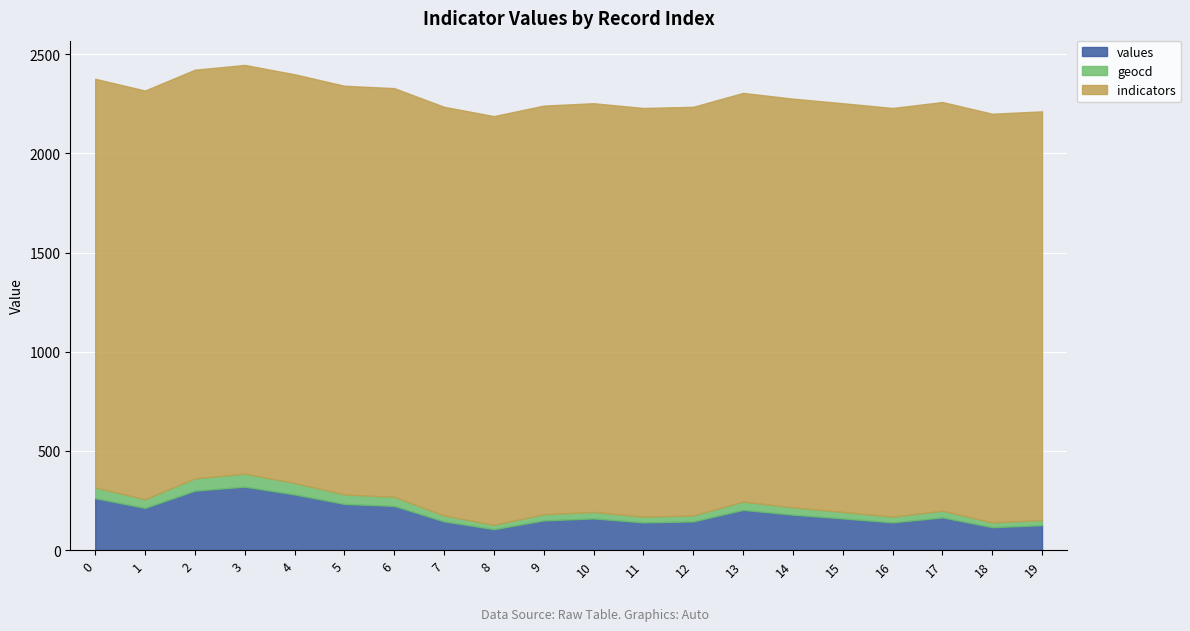

What is the lowest value of the values series?

106